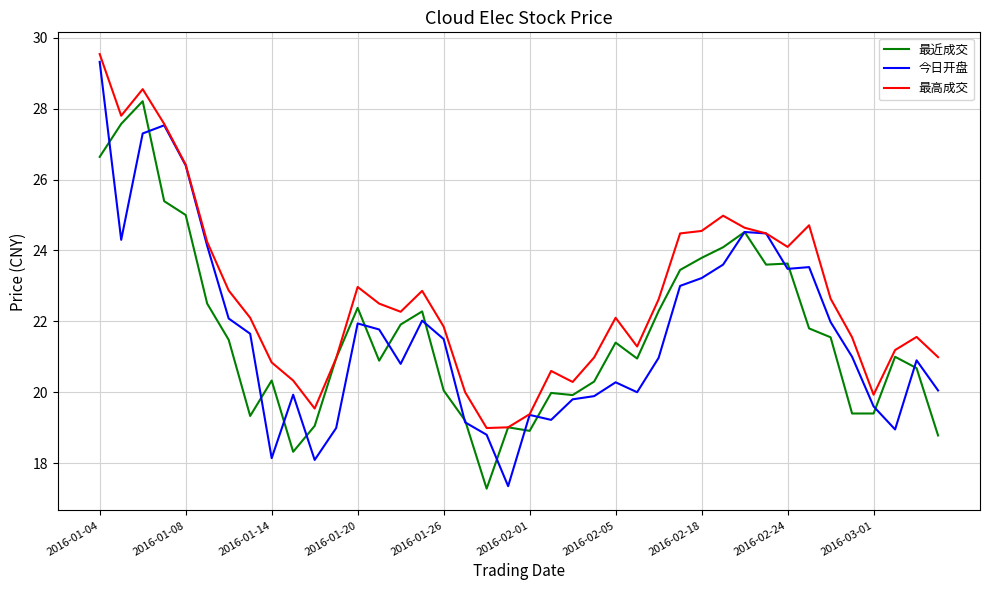

Which series has the widest spread of values?

今日开盘